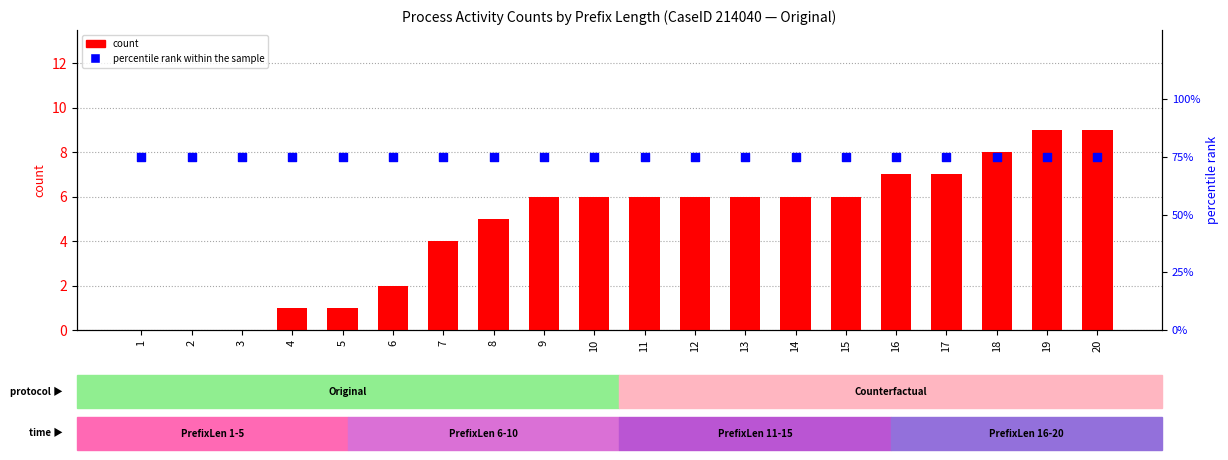

Which series has the largest Y range (max minus min)?

count